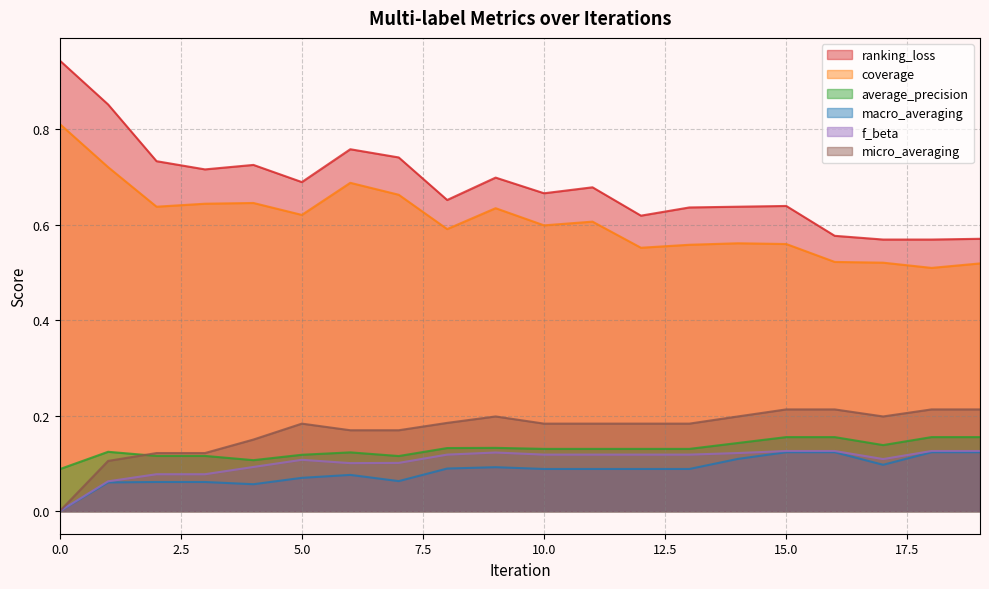

Reading right to left, transcribe all the data shown in this chart.

ranking_loss: 0.6	0.6	0.6	0.6	0.6	0.6	0.6	0.6	0.7	0.7	0.7	0.7	0.7	0.8	0.7	0.7	0.7	0.7	0.9	0.9
coverage: 0.5	0.5	0.5	0.5	0.6	0.6	0.6	0.6	0.6	0.6	0.6	0.6	0.7	0.7	0.6	0.6	0.6	0.6	0.7	0.8
average_precision: 0.2	0.2	0.1	0.2	0.2	0.1	0.1	0.1	0.1	0.1	0.1	0.1	0.1	0.1	0.1	0.1	0.1	0.1	0.1	0.1
macro_averaging: 0.1	0.1	0.1	0.1	0.1	0.1	0.1	0.1	0.1	0.1	0.1	0.1	0.1	0.1	0.1	0.1	0.1	0.1	0.1	0.0
f_beta: 0.1	0.1	0.1	0.1	0.1	0.1	0.1	0.1	0.1	0.1	0.1	0.1	0.1	0.1	0.1	0.1	0.1	0.1	0.1	0.0
micro_averaging: 0.2	0.2	0.2	0.2	0.2	0.2	0.2	0.2	0.2	0.2	0.2	0.2	0.2	0.2	0.2	0.1	0.1	0.1	0.1	0.0